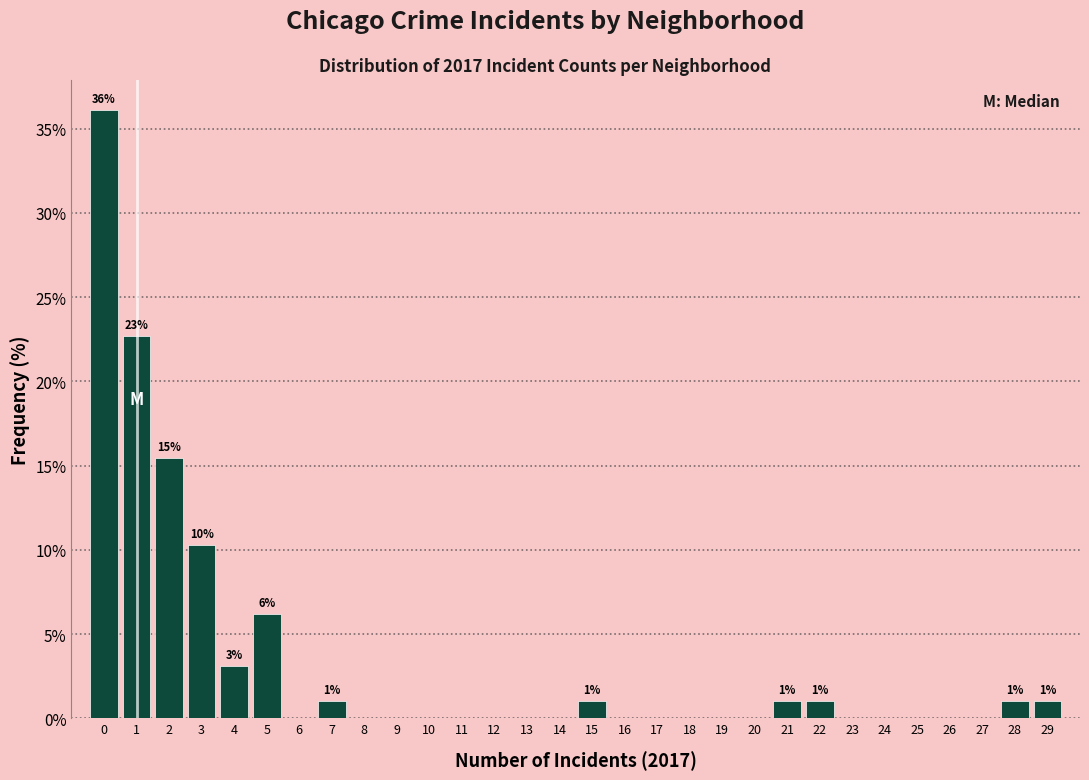

Reading left to right, extract all data points from this chart.

0=36.1	1=22.7	2=15.5	3=10.3	4=3.1	5=6.2	6=0.0	7=1.0	8=0.0	9=0.0	10=0.0	11=0.0	12=0.0	13=0.0	14=0.0	15=1.0	16=0.0	17=0.0	18=0.0	19=0.0	20=0.0	21=1.0	22=1.0	23=0.0	24=0.0	25=0.0	26=0.0	27=0.0	28=1.0	29=1.0